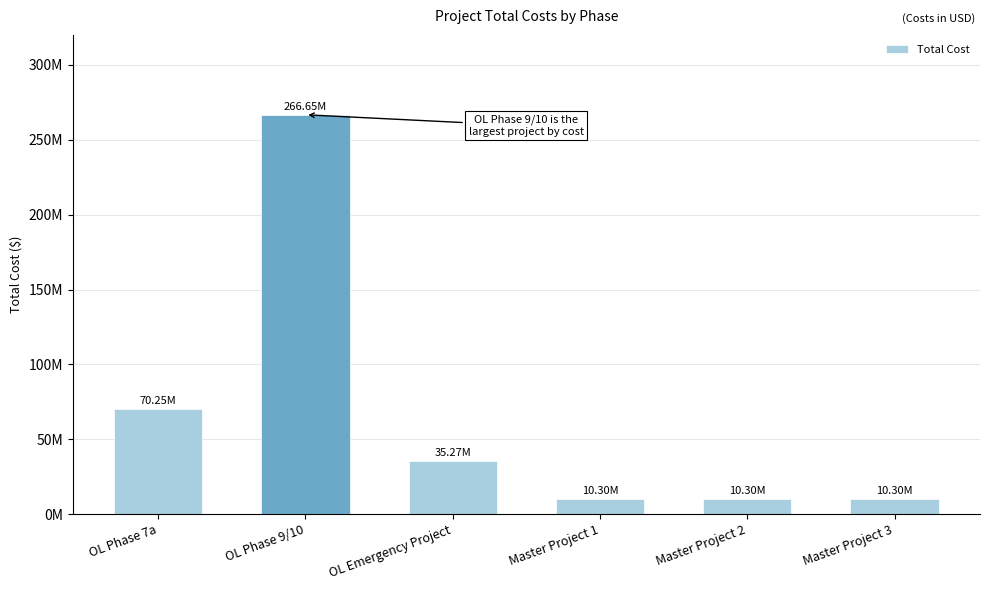

Which has a higher value, Master Project 1 or Master Project 3?

Master Project 1